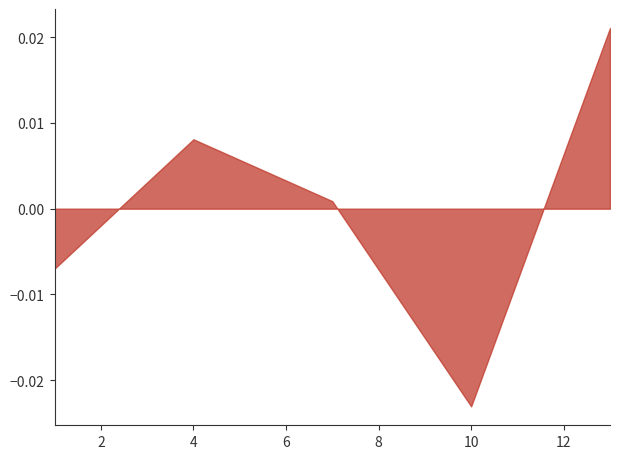

True or false: the data has more than 0 interior local peaks.

True